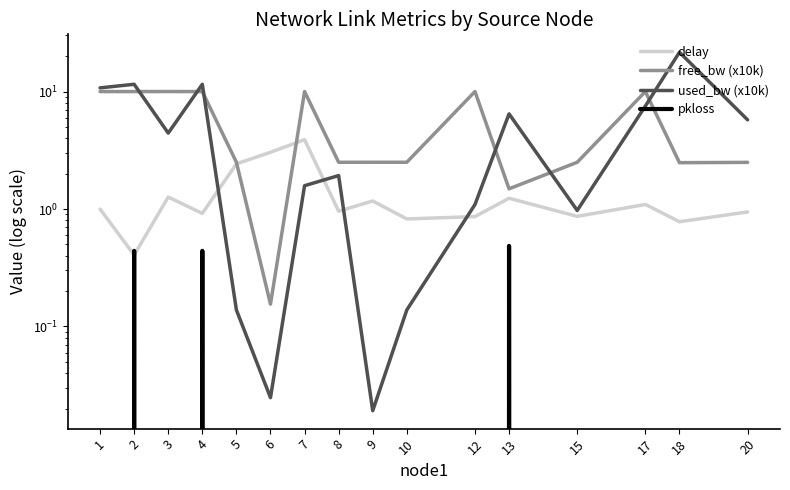

Where does the free_bw (x10k) series first go above 2?

1